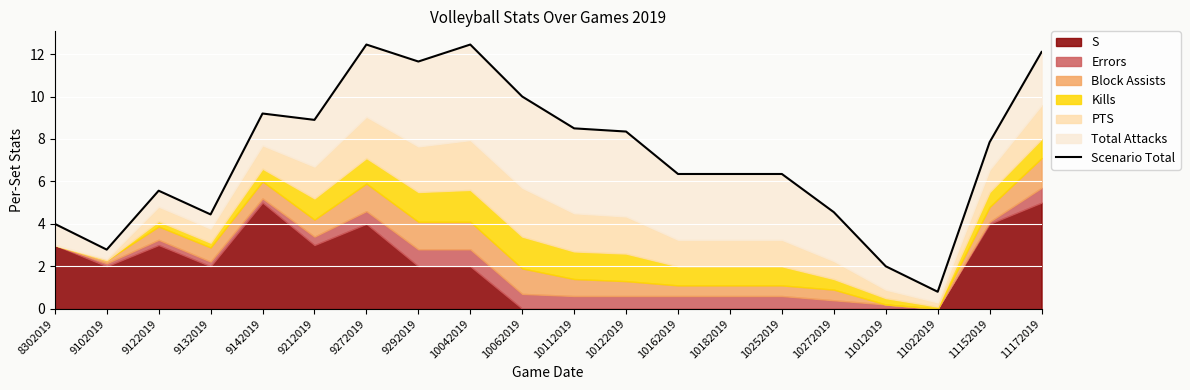

Which label corresponds to the largest value in the chart?

9272019